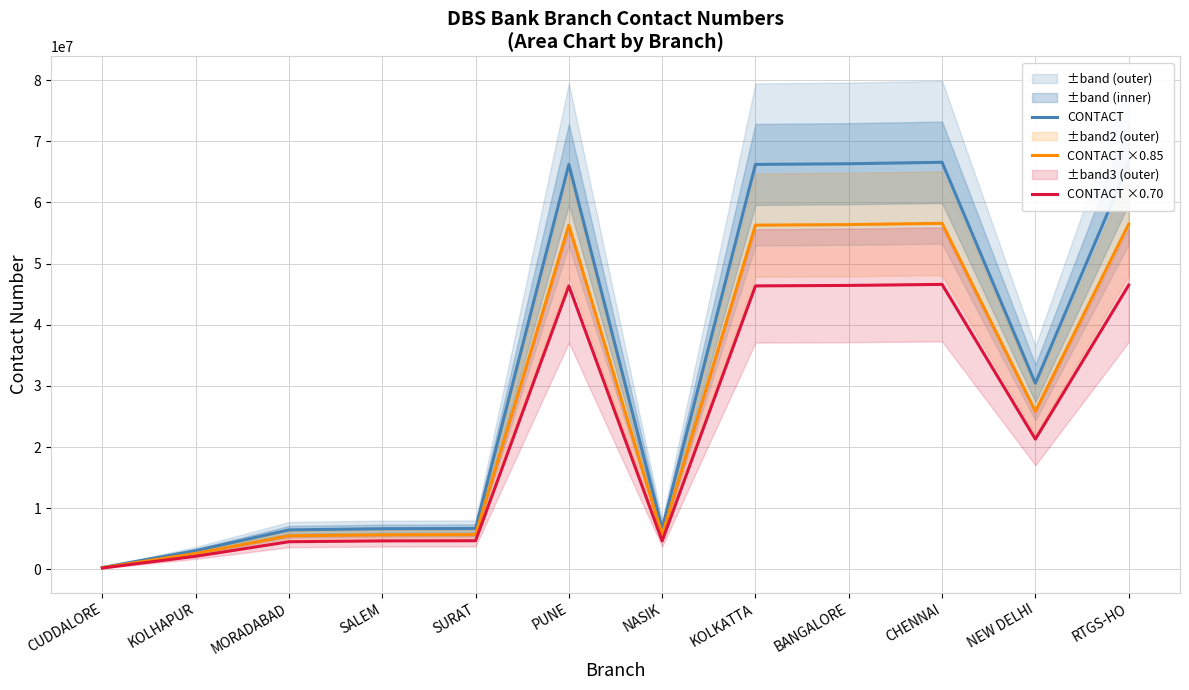

True or false: CONTACT ×0.70 and CONTACT ×0.85 intersect in this chart.

False